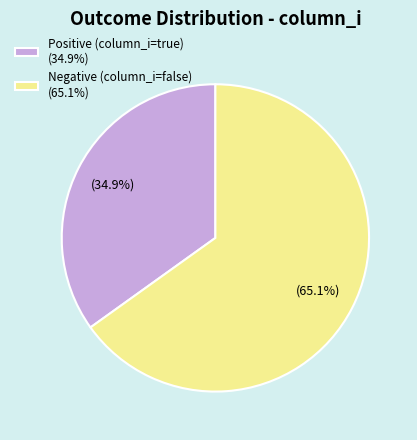

What is the smallest slice in the pie chart?

Positive (column_i=true) (34.9%)